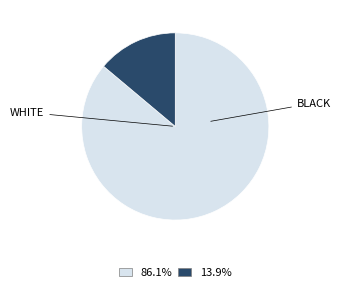

Does any single category account for the majority?

Yes